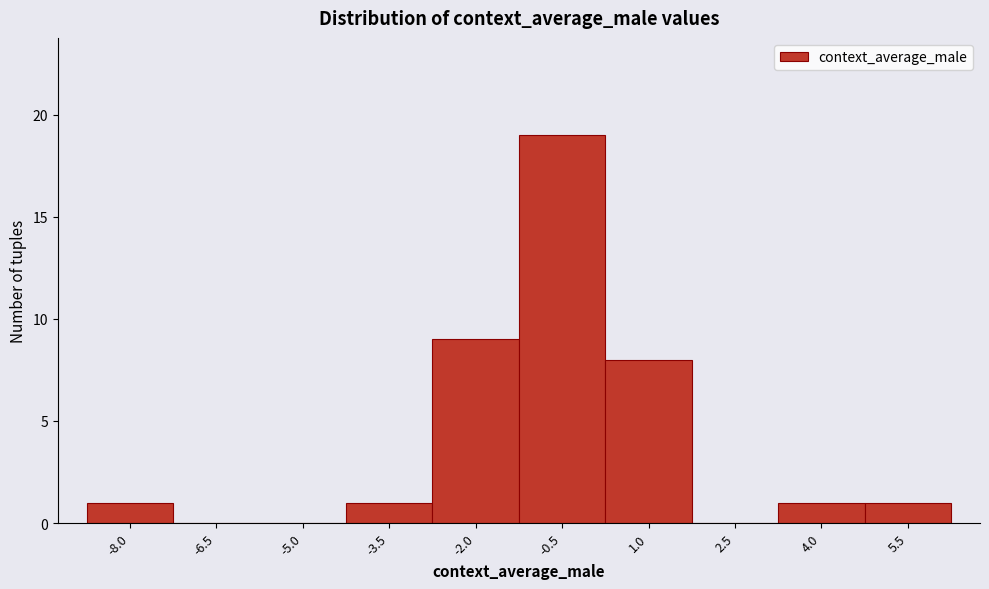

Reading right to left, list all the values displayed in this chart.

5.5=1	4.0=1	2.5=0	1.0=8	-0.5=19	-2.0=9	-3.5=1	-5.0=0	-6.5=0	-8.0=1